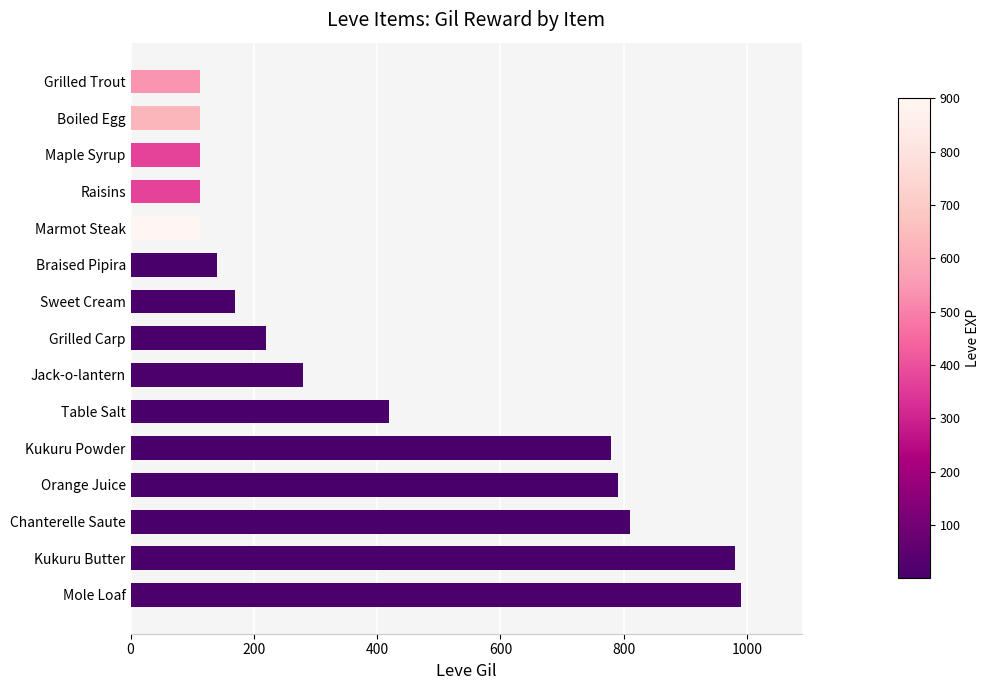

What is the smallest value displayed?

112